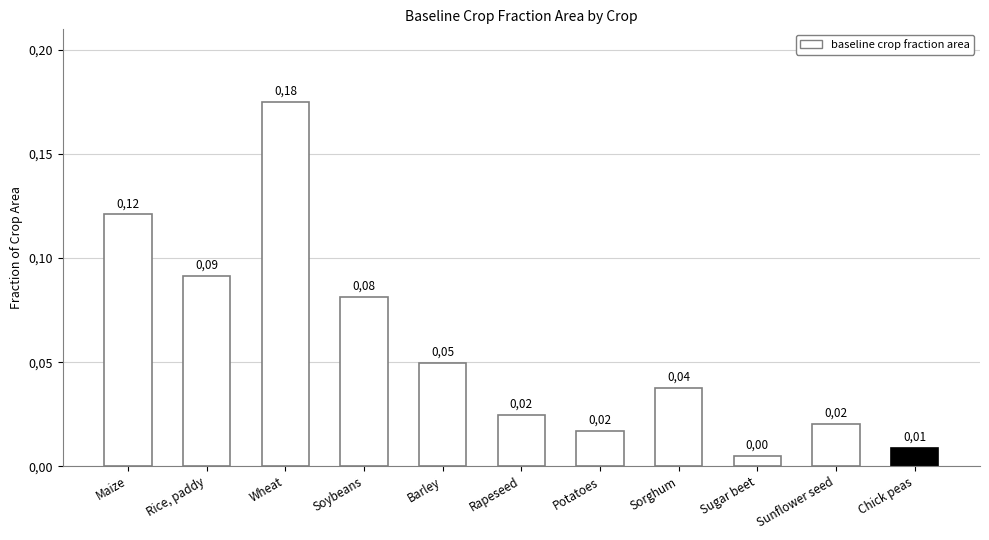

Does the chart contain stacked bars?

No